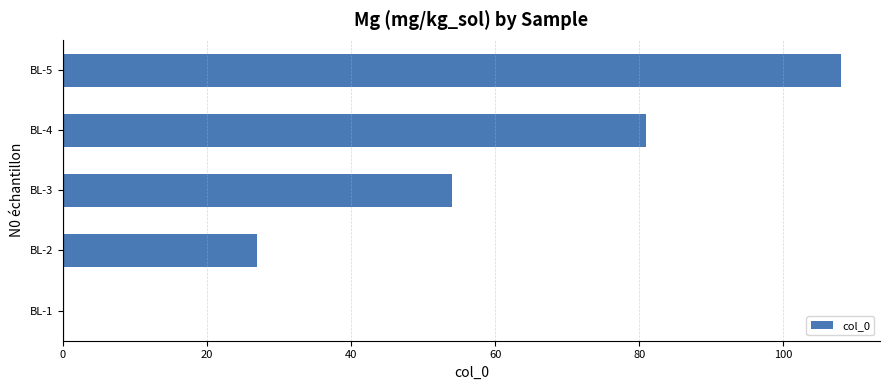

What is the maximum value shown in the chart?

108